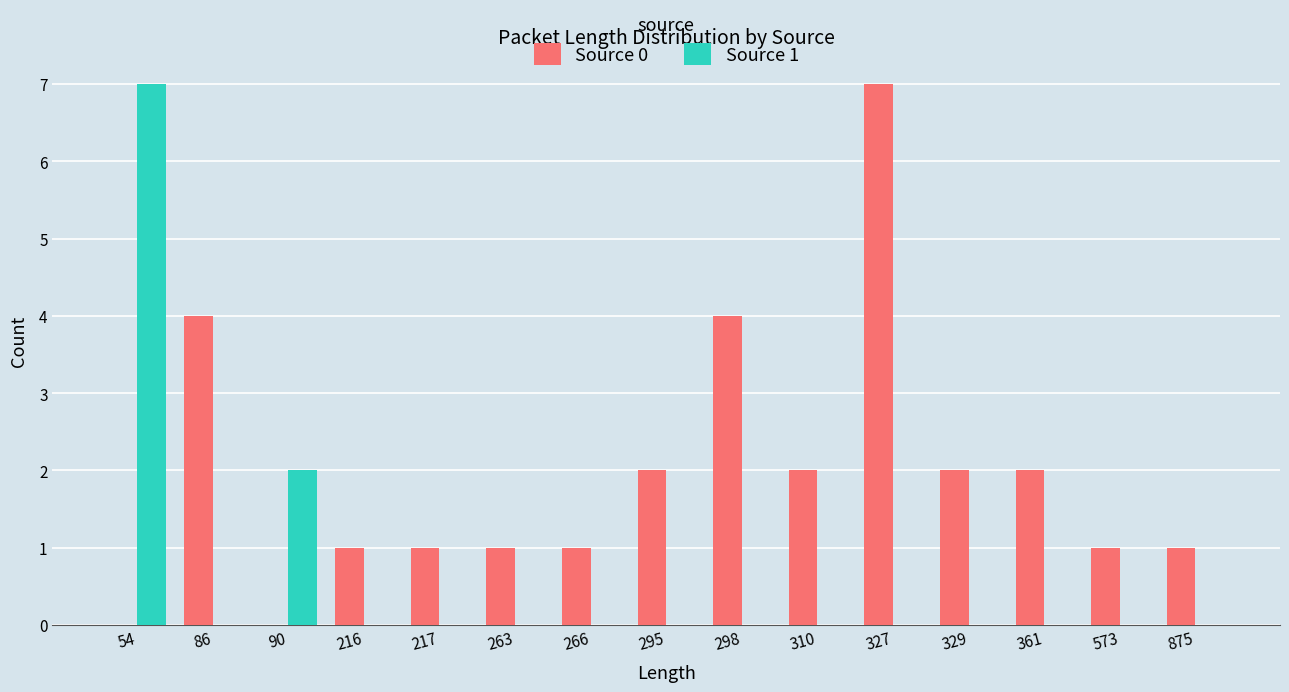

True or false: Source 1 has a value of 1 at 90.

False